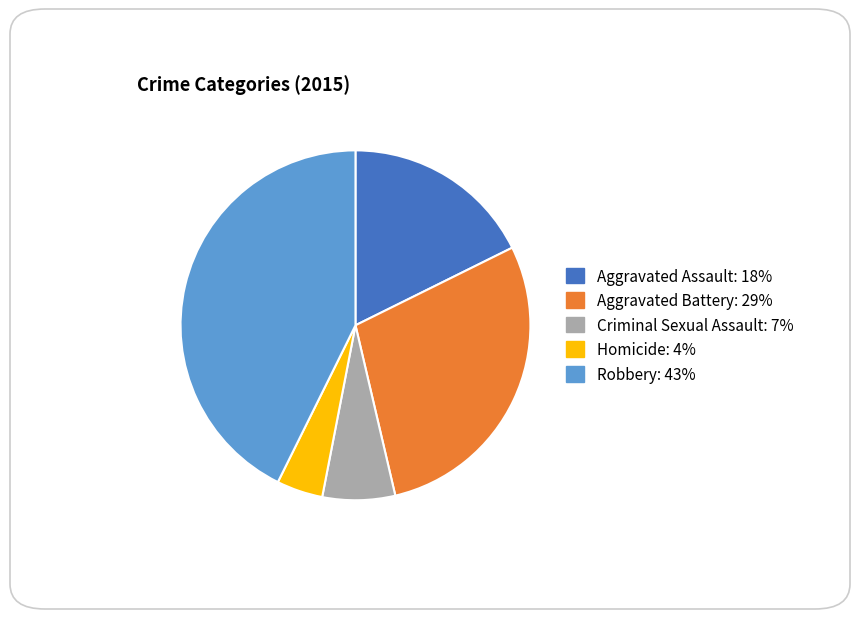

The Aggravated Battery slice represents 29% of the pie. True or false?

True